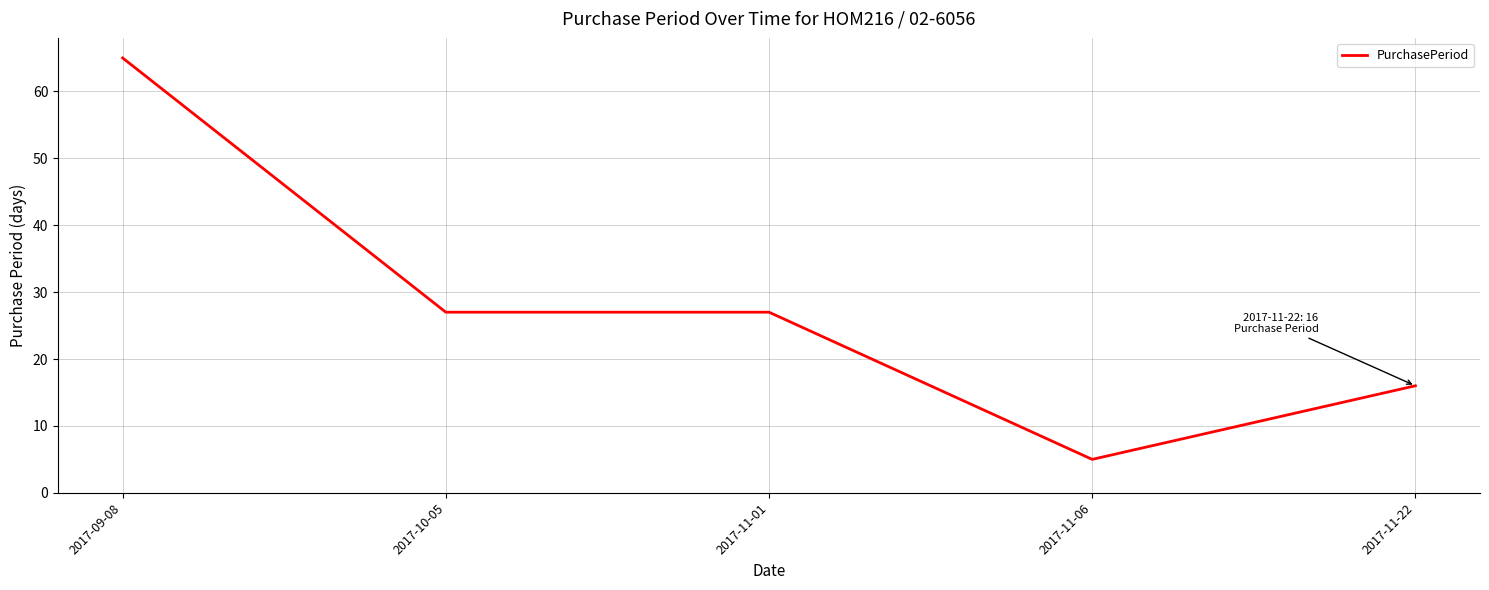

Approximately how many times larger is the value at 2017-11-01 compared to 2017-10-05?

1.0